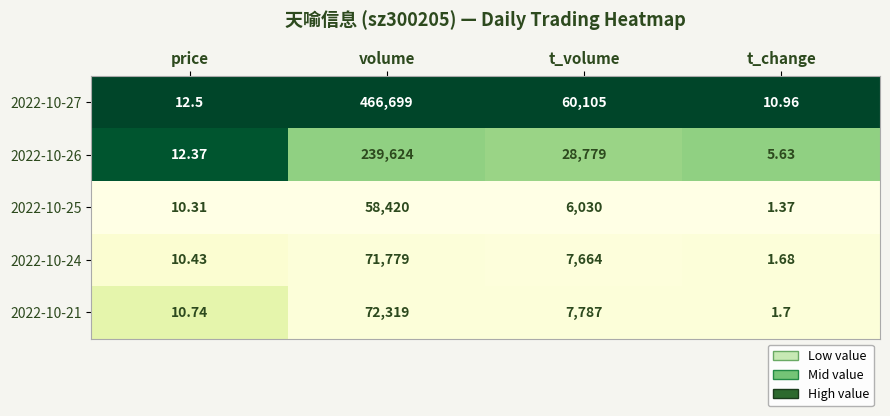

At which category does the chart reach its minimum across all series?

t_change